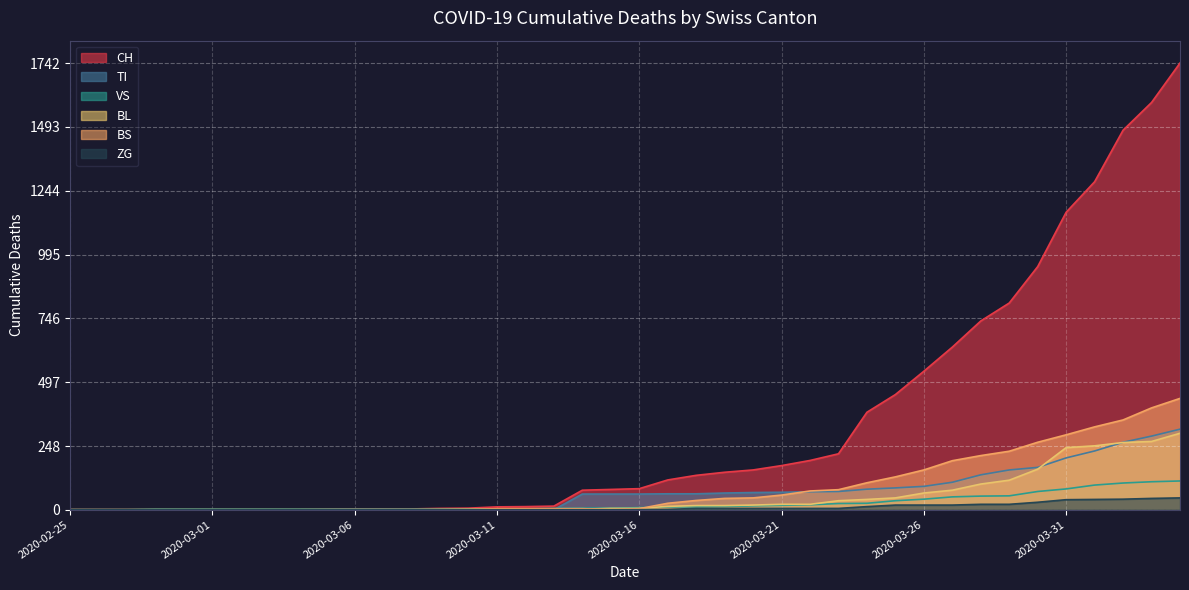

True or false: BS has more than 0 interior local peaks.

False